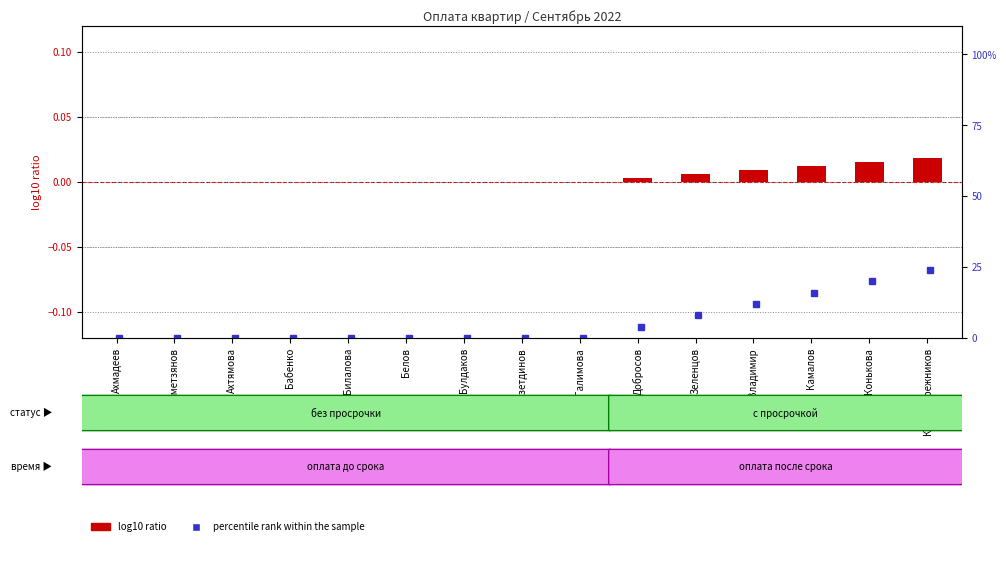

Rank the categories by value from lowest to highest.

Ахмадеев, Ахметзянов, Ахтямова, Бабенко, Билалова, Белов, Булдаков, Газетдинов, Галимова, Добросов, Зеленцов, Владимир, Камалов, Конькова, Крутобережников